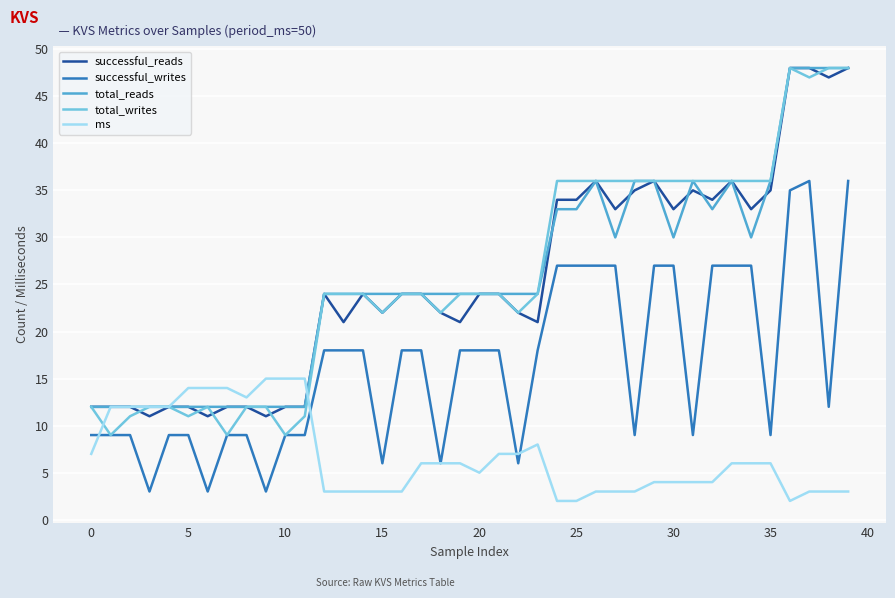

What is the minimum value for total_writes?

9